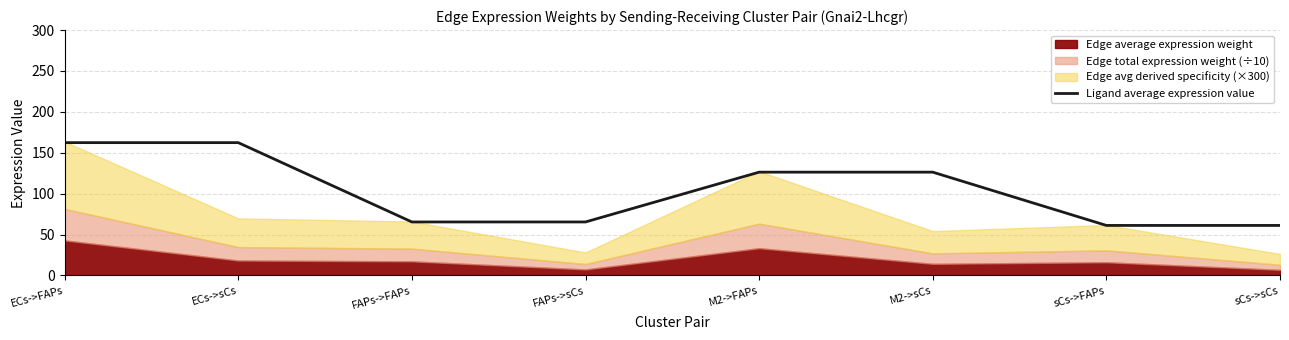

Read the Ligand average expression value value at sCs->sCs.

61.2